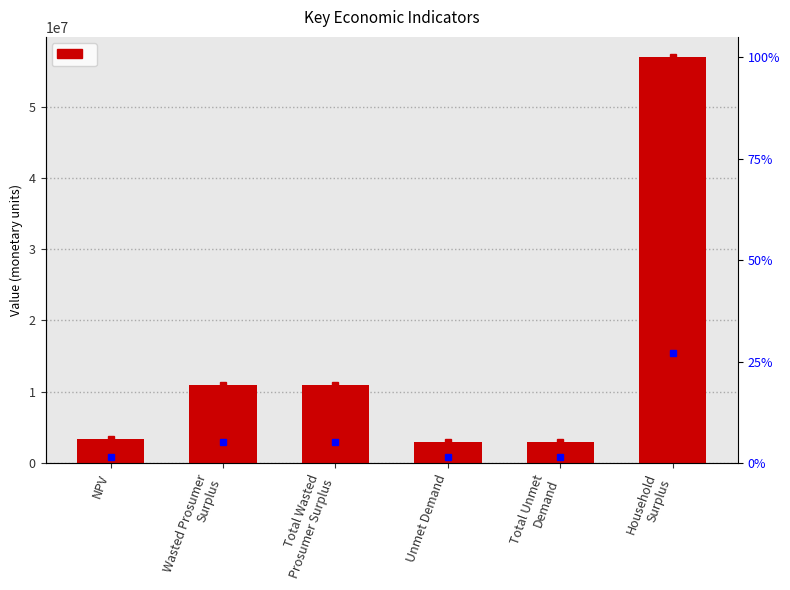

What is the ratio of the value at Total Wasted
Prosumer Surplus to the value at Total Unmet
Demand?

3.6